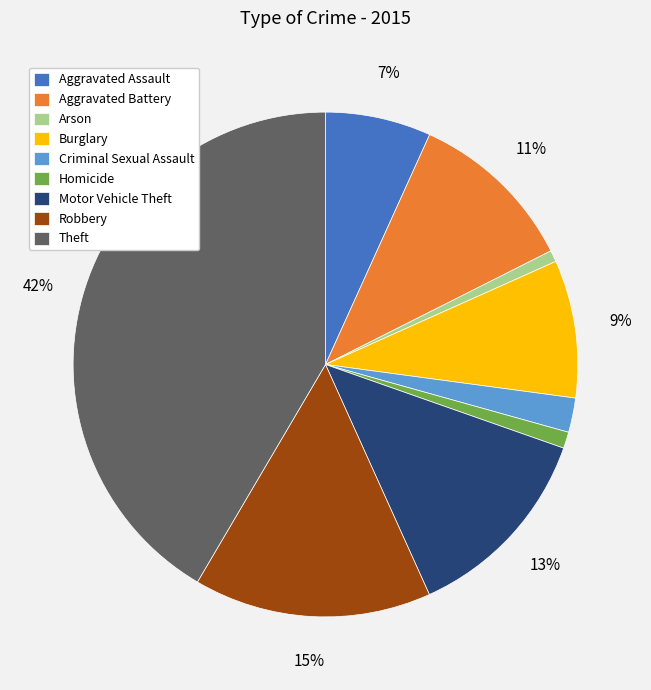

How many segments does this pie chart have?

9